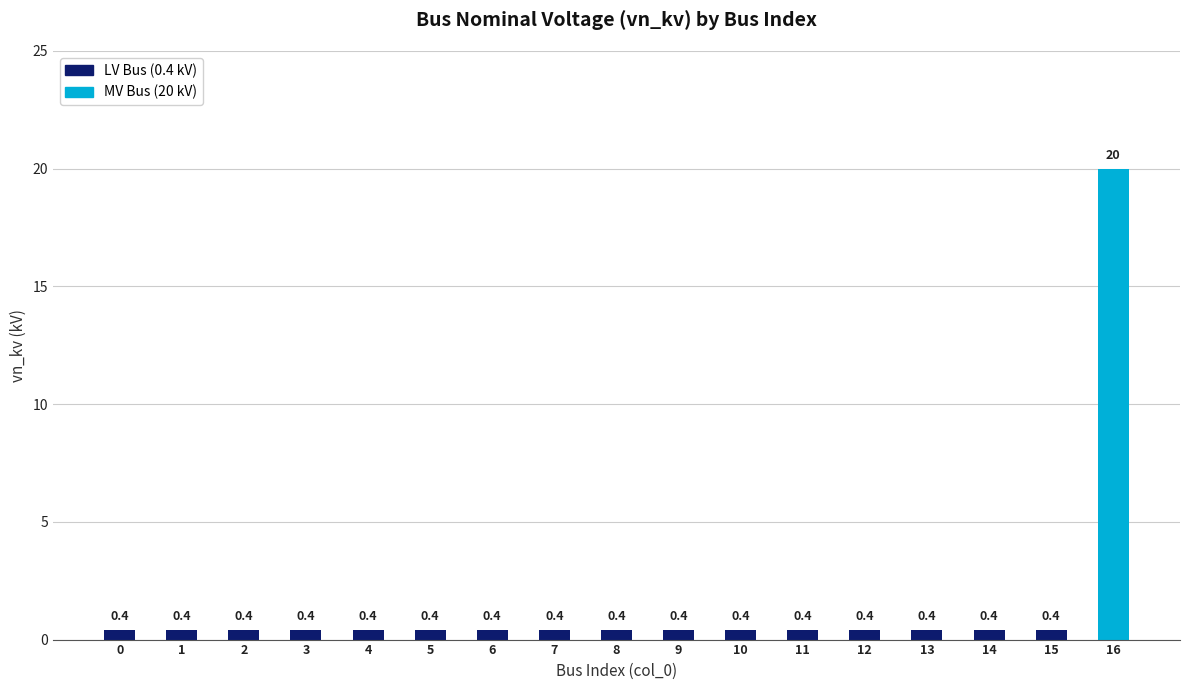

What value does the data have at 5?

0.4